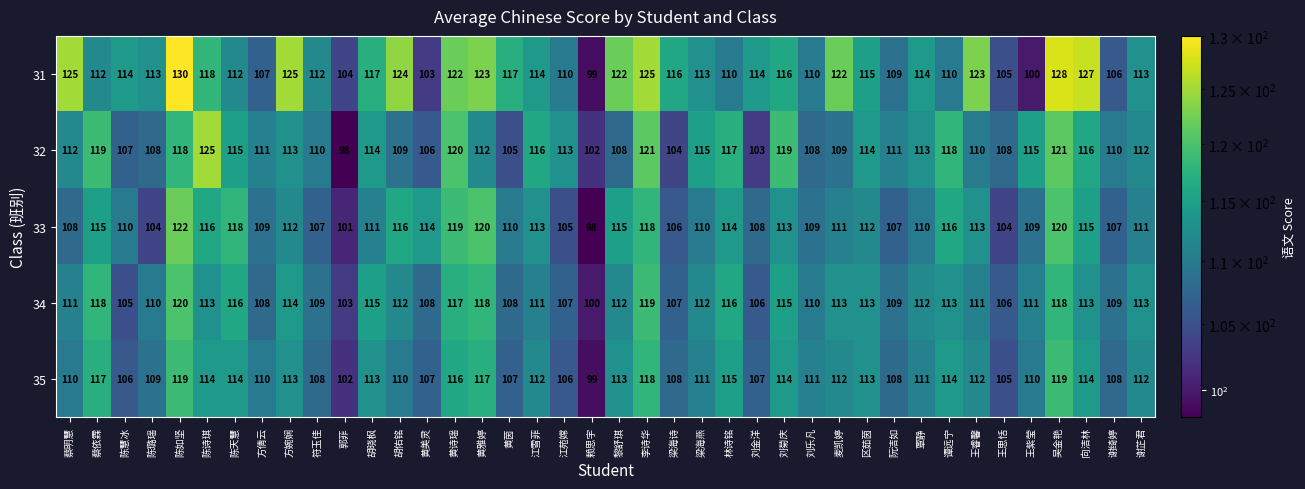

What is the average value of the 32 series?

112